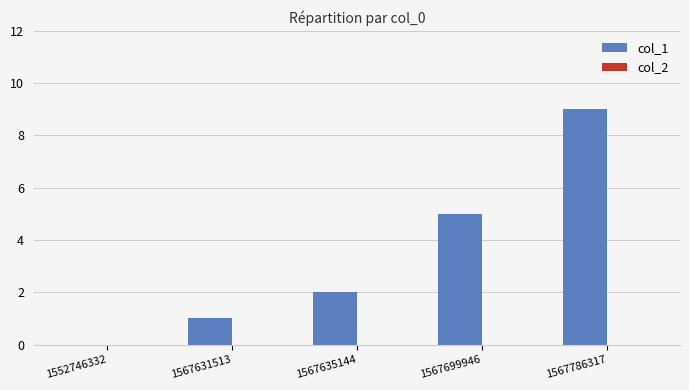

At which label is the value closest to 4?

1567699946